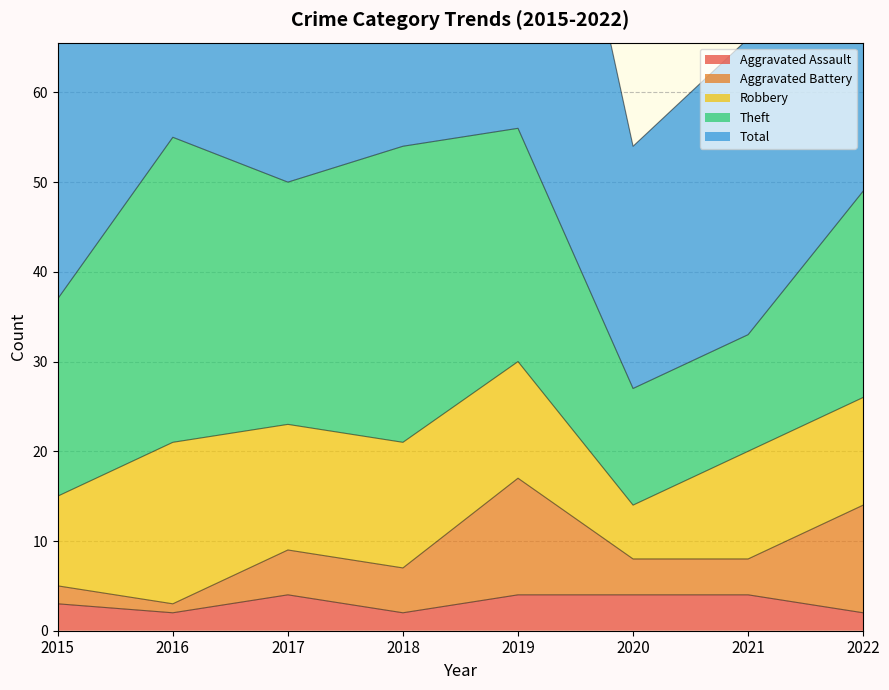

True or false: Aggravated Assault has a value of 4 at 2017.

True